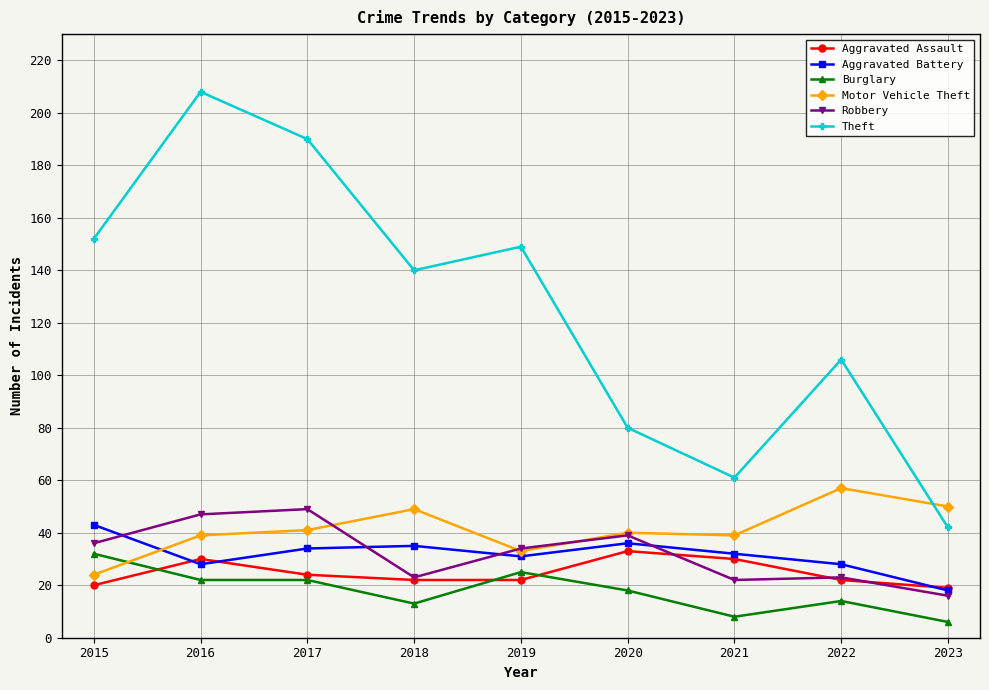

Which category has the lowest value across all series?

2023